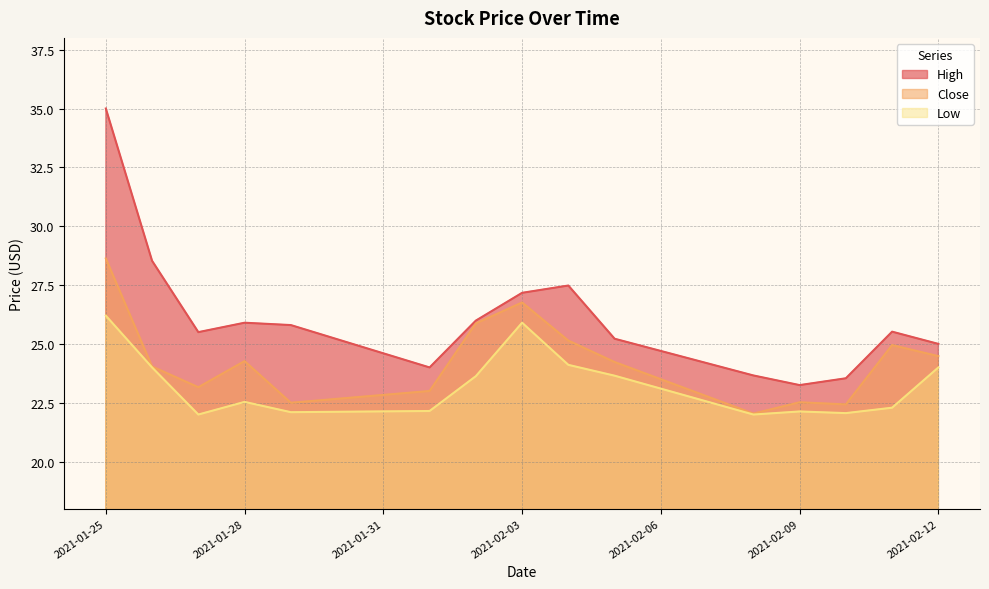

At which label does Low reach its minimum?

2021-01-27